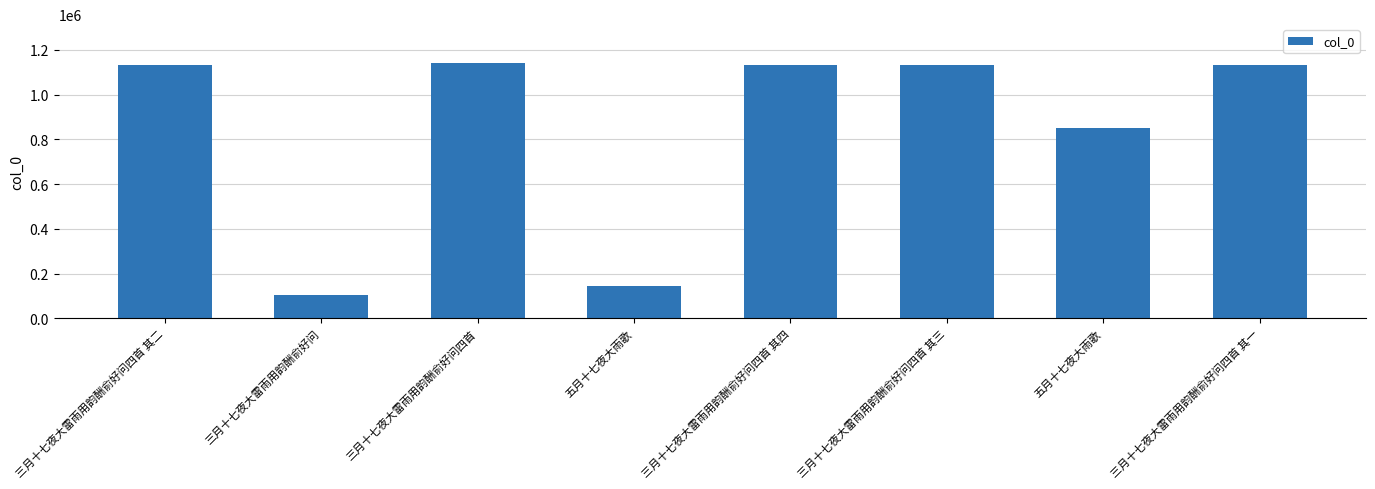

Reading right to left, transcribe all the data shown in this chart.

三月十七夜大雷雨用韵酬俞好问四首 其一=1134462	五月十七夜大雨歌=851439	三月十七夜大雷雨用韵酬俞好问四首 其三=1134460	三月十七夜大雷雨用韵酬俞好问四首 其四=1134459	五月十七夜大雨歌=146172	三月十七夜大雷雨用韵酬俞好问四首=1143911	三月十七夜大雷雨用韵酬俞好问=105922	三月十七夜大雷雨用韵酬俞好问四首 其二=1134461